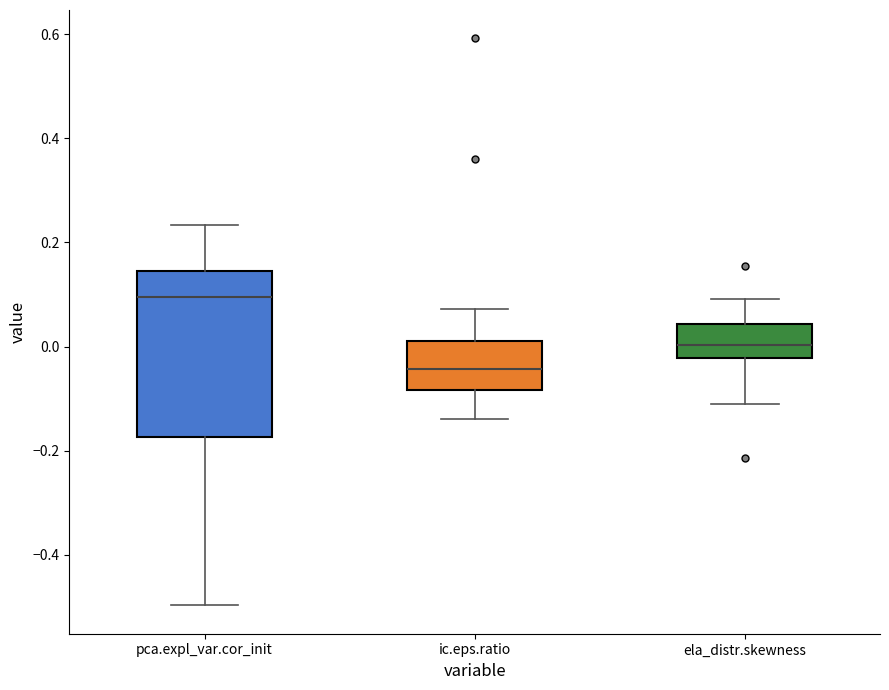

Where is the upper edge of the box for pca.expl_var.cor_init on the y-axis? The values are not printed on the chart, so give them approximately, as read against the axis.

0.14